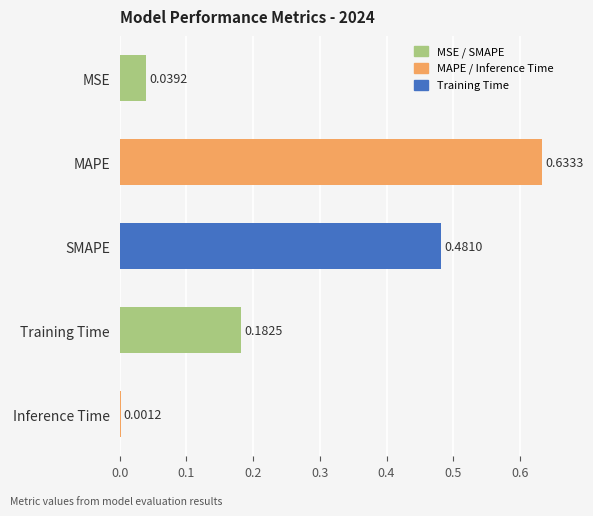

At which category does the chart reach its peak across all series?

MAPE